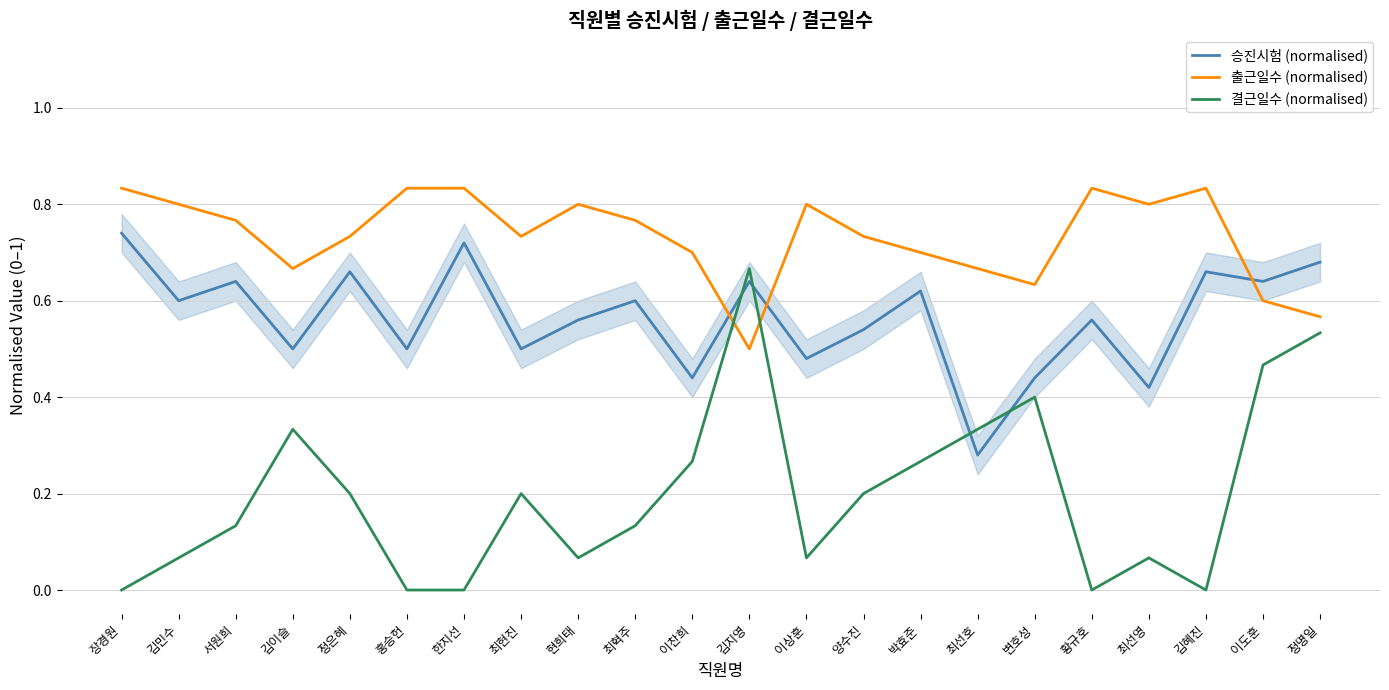

At which label does 승진시험 (normalised) reach its minimum?

최선호